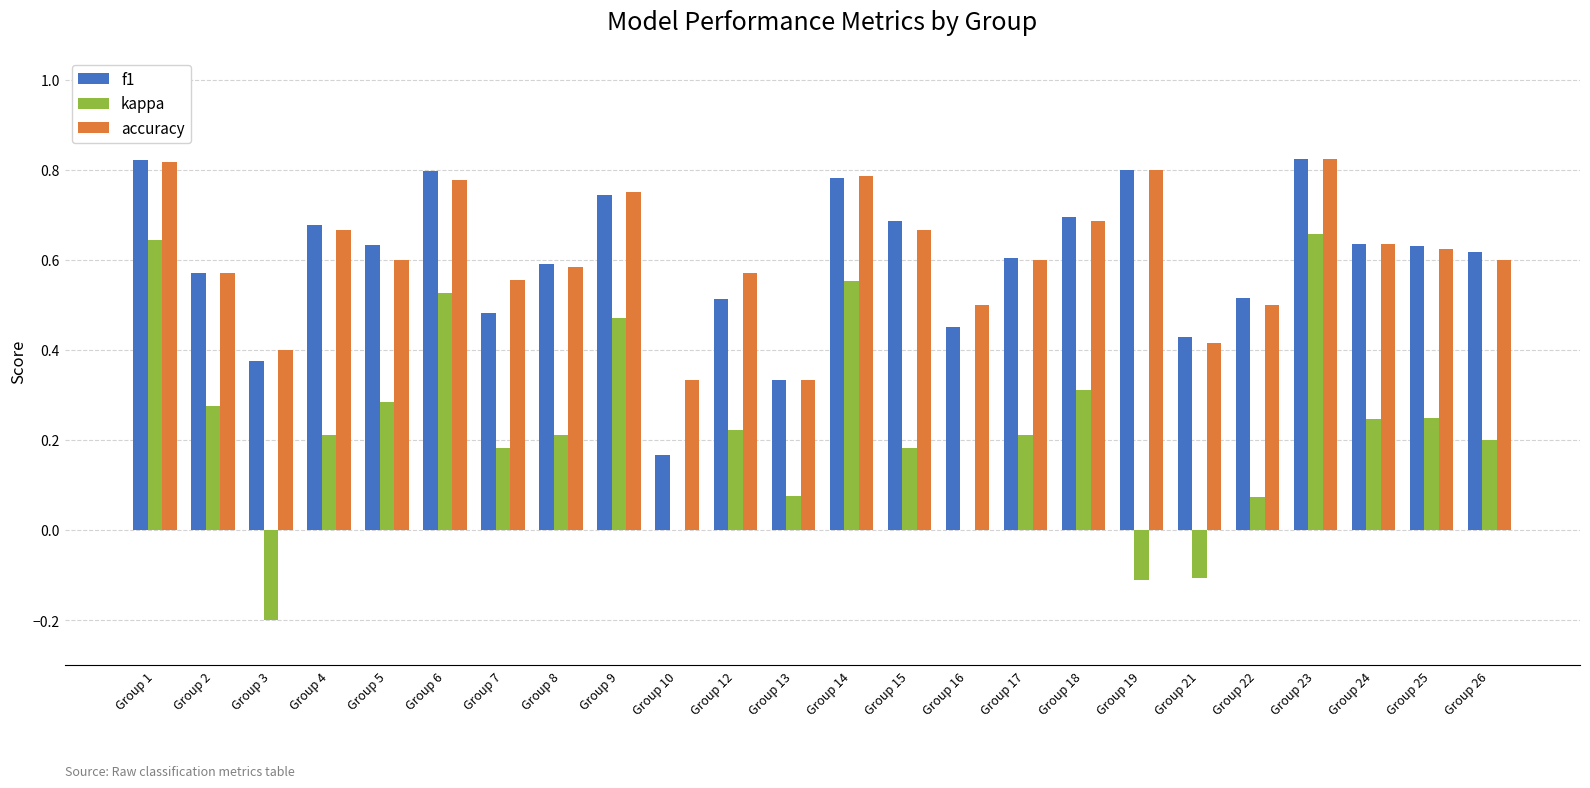

Between Group 6 and Group 22, which series saw the biggest shift?

kappa